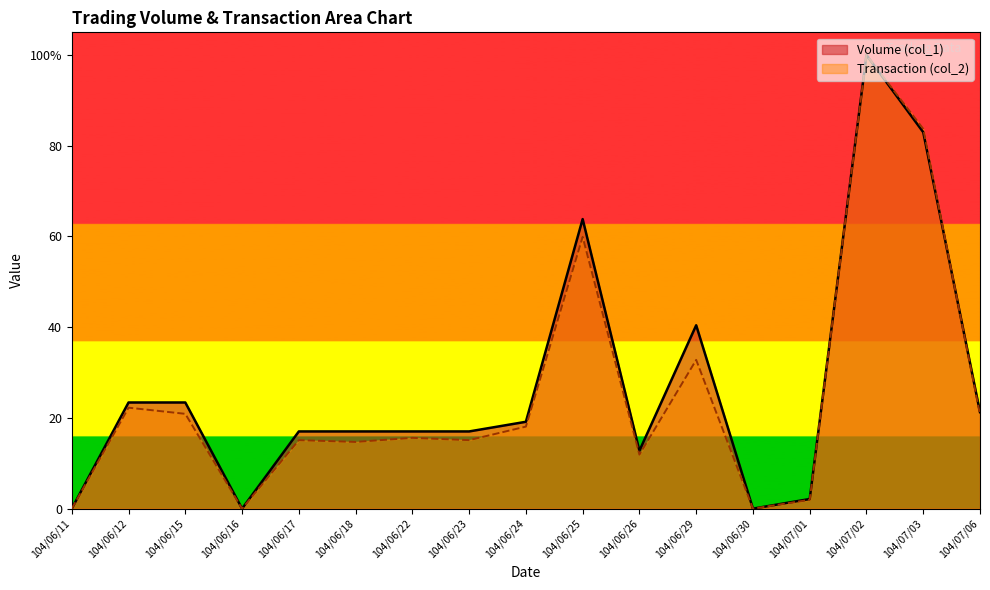

Reading left to right, what are all the values shown in this chart?

Volume (col_1): 0.0	23.4	23.4	0.0	17.0	17.0	17.0	17.0	19.1	63.8	12.8	40.4	0.0	2.1	100.0	83.0	21.3
Transaction (col_2): 0.0	22.3	20.9	0.0	15.1	14.7	15.6	15.1	18.1	59.9	11.9	32.8	0.0	1.9	100.0	83.7	20.7